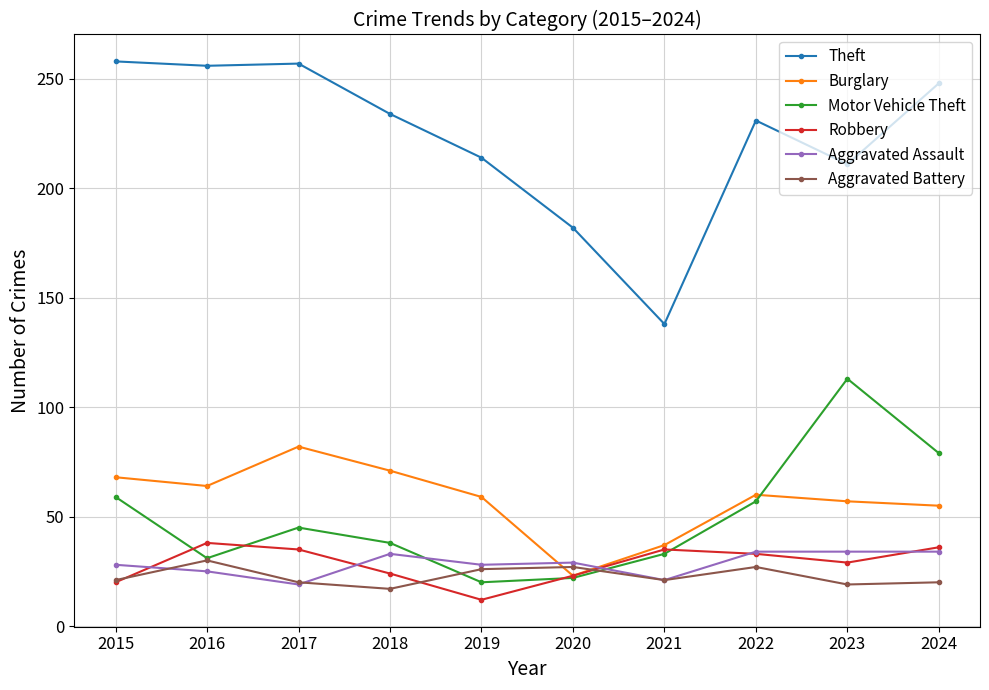

What is the difference between the highest and lowest values at 2021?

117